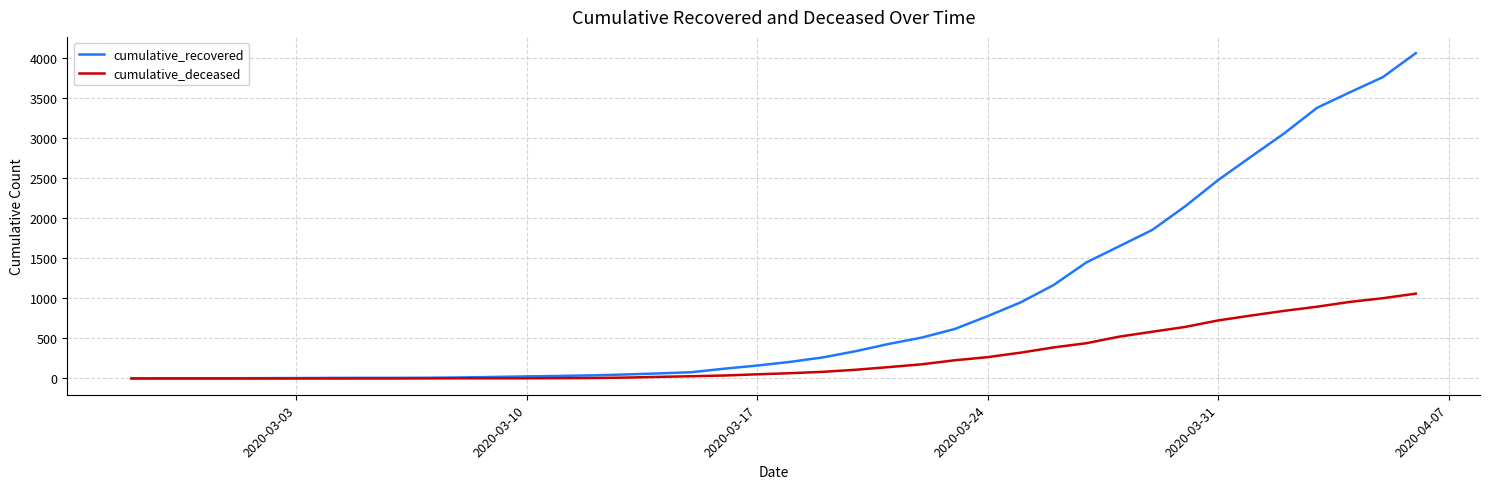

Count the number of data series in this chart.

2